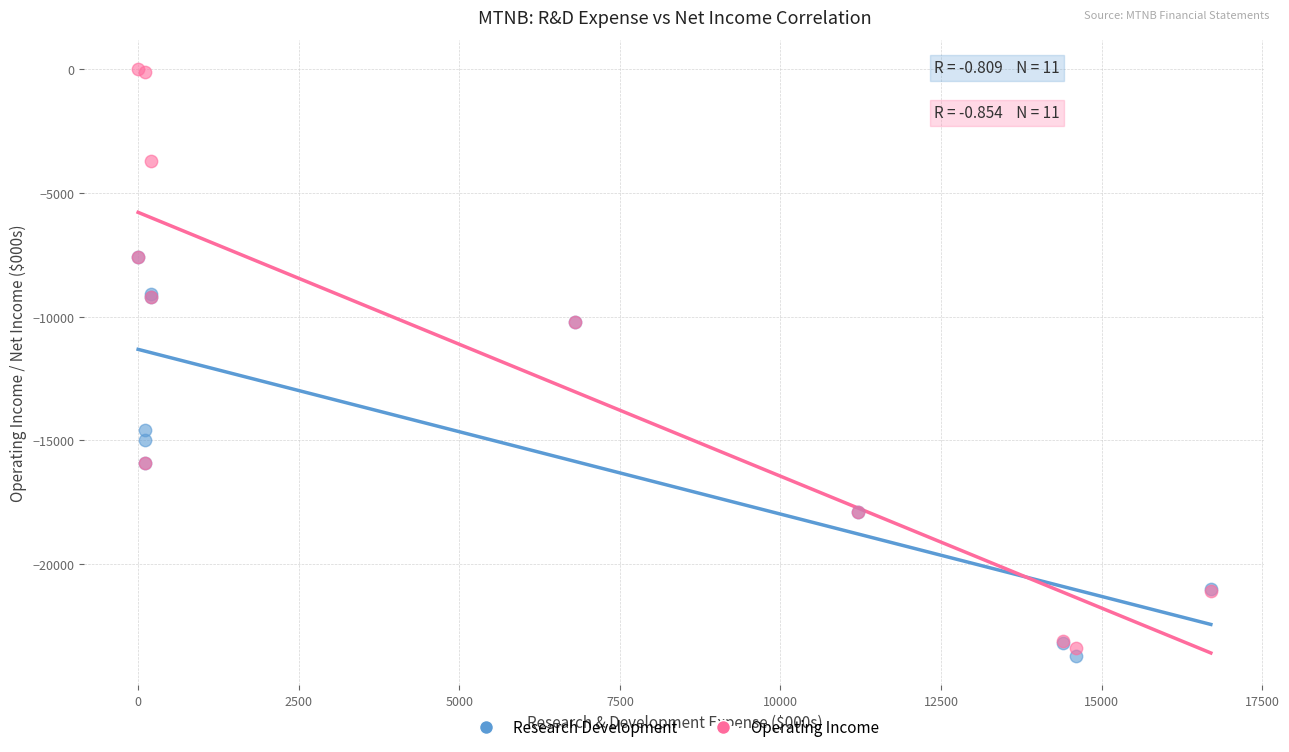

Which series reaches the minimum Y coordinate?

Research Development